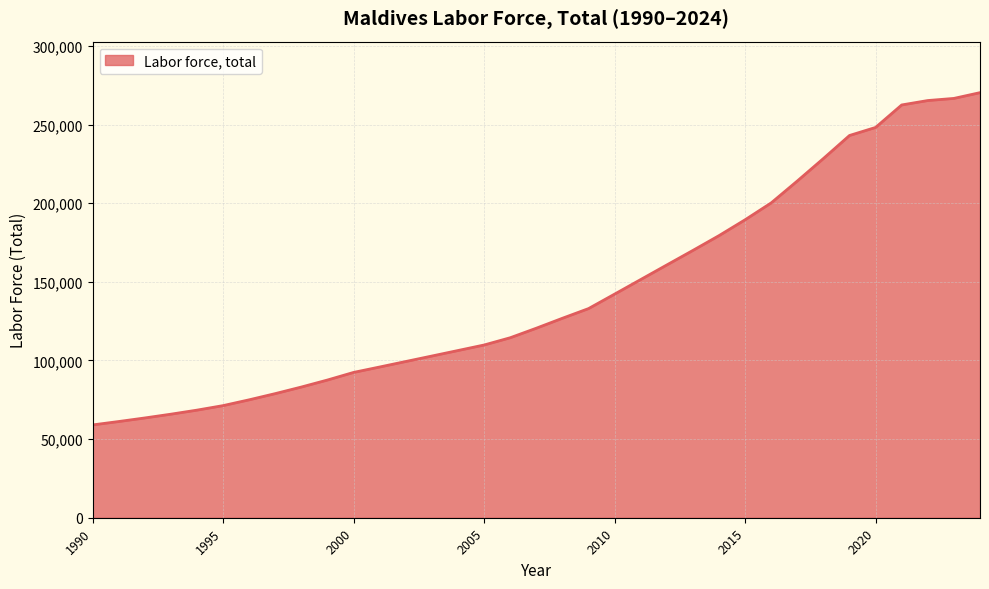

What is the difference between the maximum and second lowest values?

209156